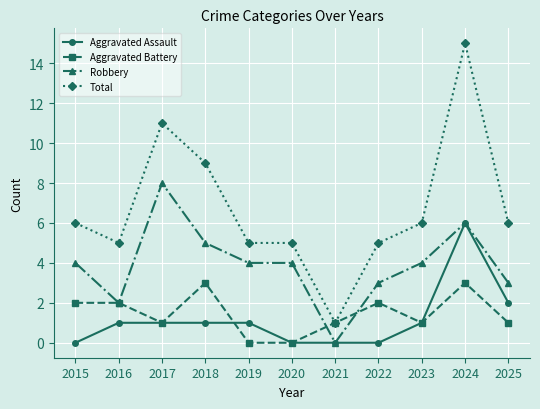

Reading left to right, extract all data points from this chart.

Aggravated Assault: 2015=0	2016=1	2017=1	2018=1	2019=1	2020=0	2021=0	2022=0	2023=1	2024=6	2025=2
Aggravated Battery: 2015=2	2016=2	2017=1	2018=3	2019=0	2020=0	2021=1	2022=2	2023=1	2024=3	2025=1
Robbery: 2015=4	2016=2	2017=8	2018=5	2019=4	2020=4	2021=0	2022=3	2023=4	2024=6	2025=3
Total: 2015=6	2016=5	2017=11	2018=9	2019=5	2020=5	2021=1	2022=5	2023=6	2024=15	2025=6